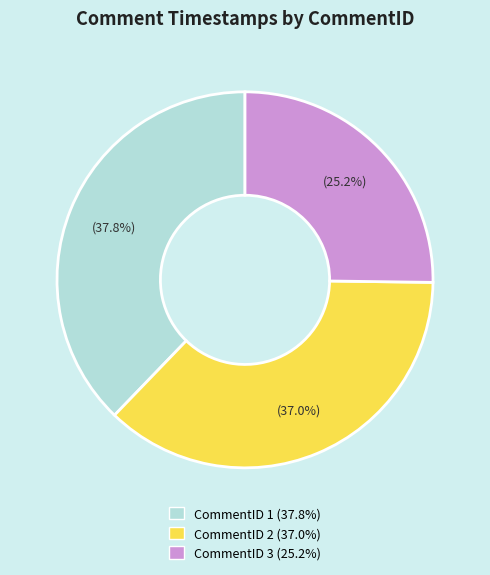

Is there any slice that represents more than half of the pie?

No